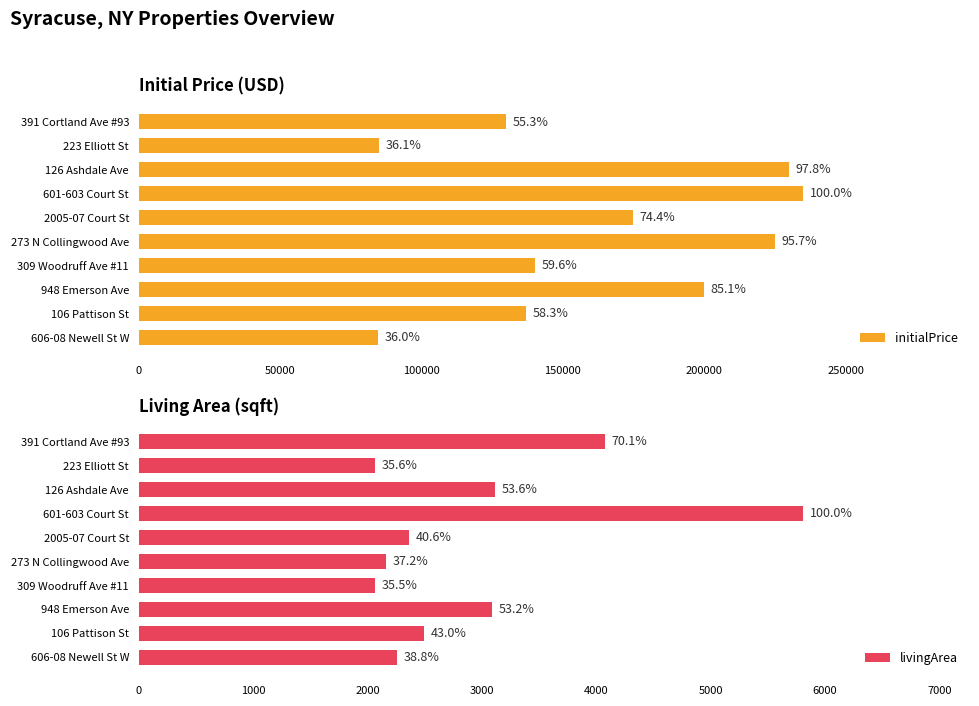

Reading left to right, what are all the values shown in this chart?

initialPrice: 129900	84900	229900	235000	174900	225000	140000	199900	136900	84500
livingArea: 4072	2066	3111	5808	2360	2160	2064	3088	2496	2256